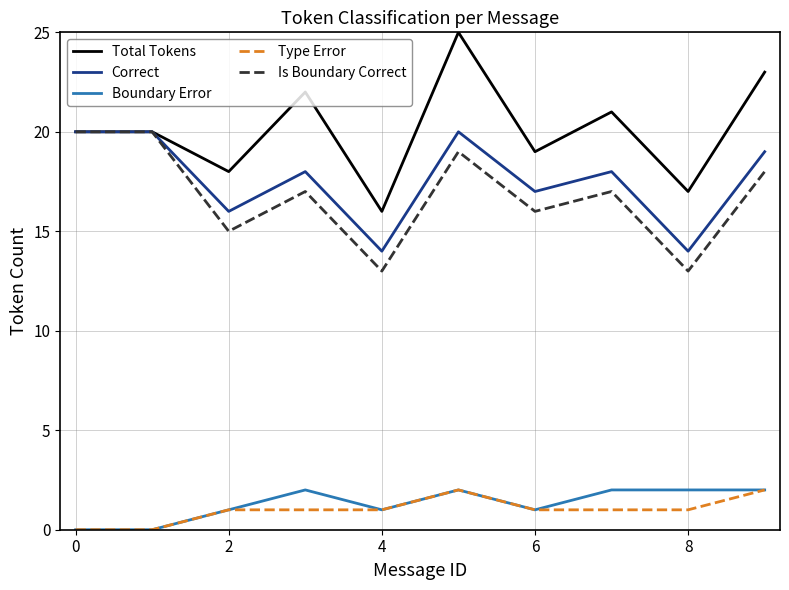

What is the minimum value for Correct?

14